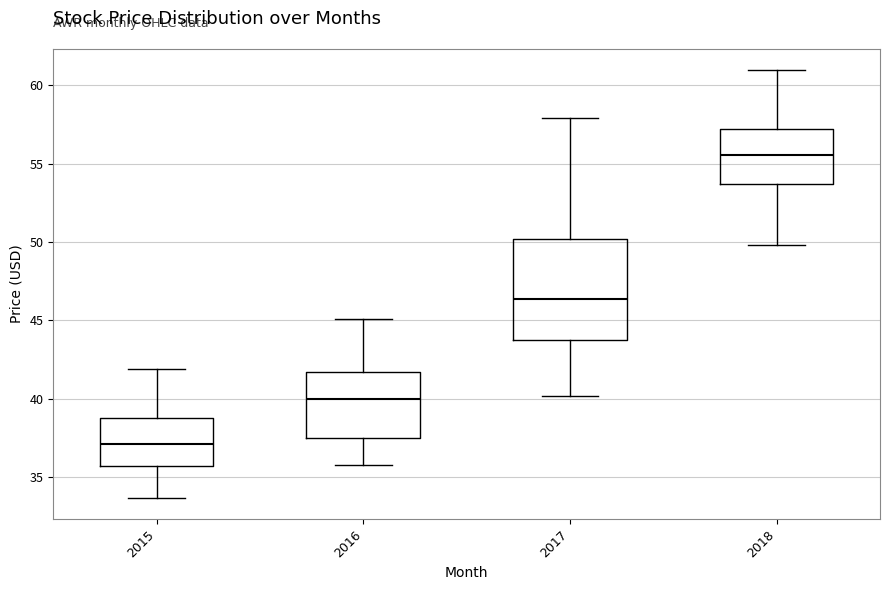

Reading left to right, transcribe this box plot: for each box, give where its median line is, the range the box spans, and where its two whiskers end, as read against the y-axis. The values are not printed on the chart, so give them approximately, as read against the axis.

2015: median 37.0, box 35.5 to 38.5, whiskers 33.5 to 42.0
2016: median 40.0, box 37.5 to 41.5, whiskers 36.0 to 45.0
2017: median 46.5, box 43.5 to 50.0, whiskers 40.0 to 58.0
2018: median 55.5, box 53.5 to 57.0, whiskers 50.0 to 61.0